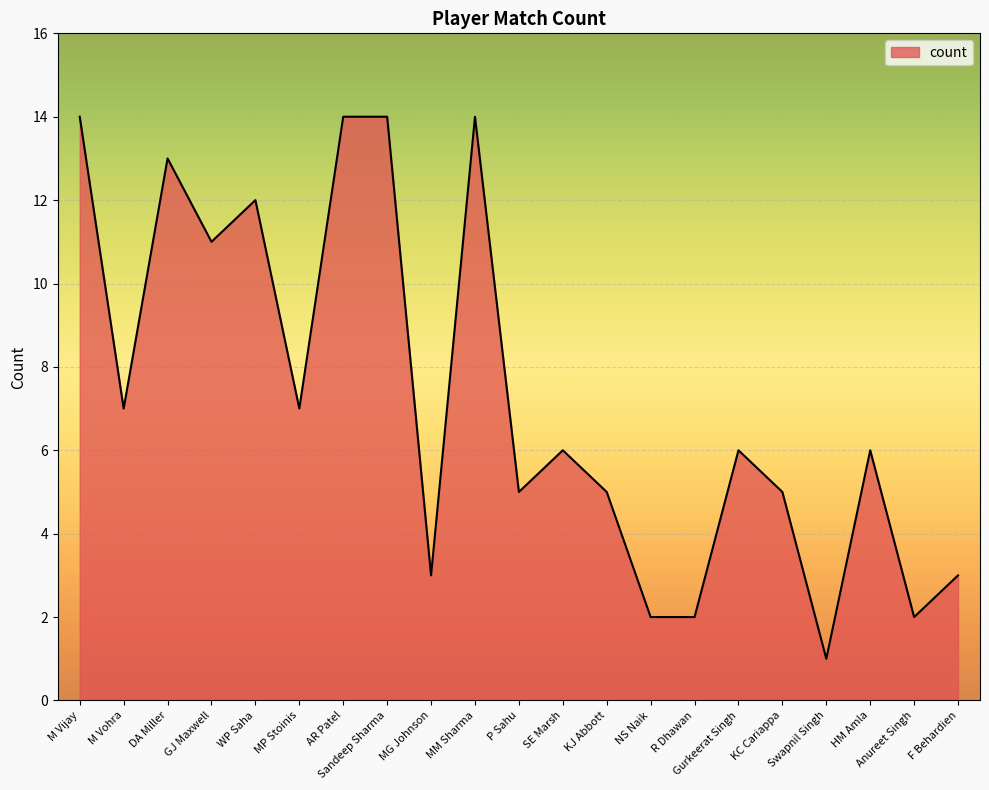

Reading right to left, what are all the values shown in this chart?

F Behardien=3	Anureet Singh=2	HM Amla=6	Swapnil Singh=1	KC Cariappa=5	Gurkeerat Singh=6	R Dhawan=2	NS Naik=2	KJ Abbott=5	SE Marsh=6	P Sahu=5	MM Sharma=14	MG Johnson=3	Sandeep Sharma=14	AR Patel=14	MP Stoinis=7	WP Saha=12	GJ Maxwell=11	DA Miller=13	M Vohra=7	M Vijay=14